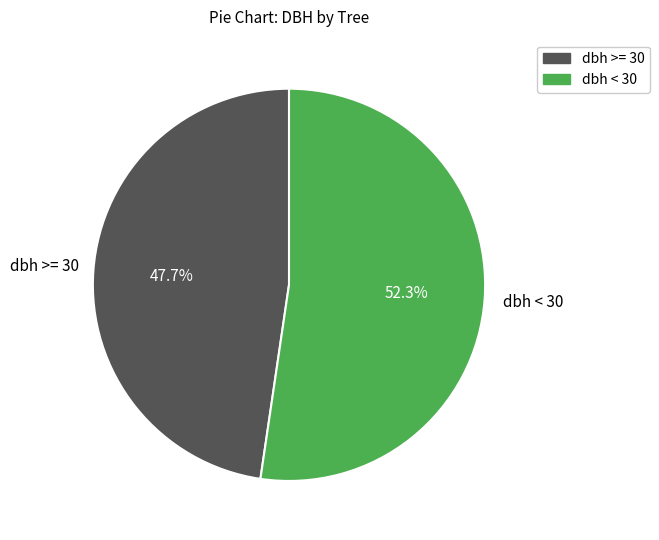

What portion of the pie excludes dbh >= 30?

52.3%